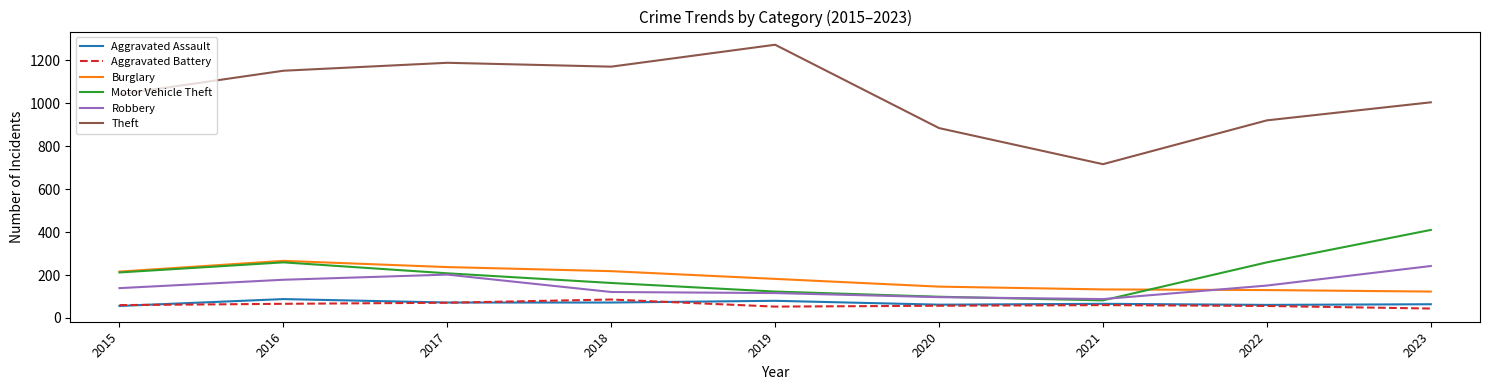

What is the difference between the maximum and second lowest values in the Aggravated Battery series?

33